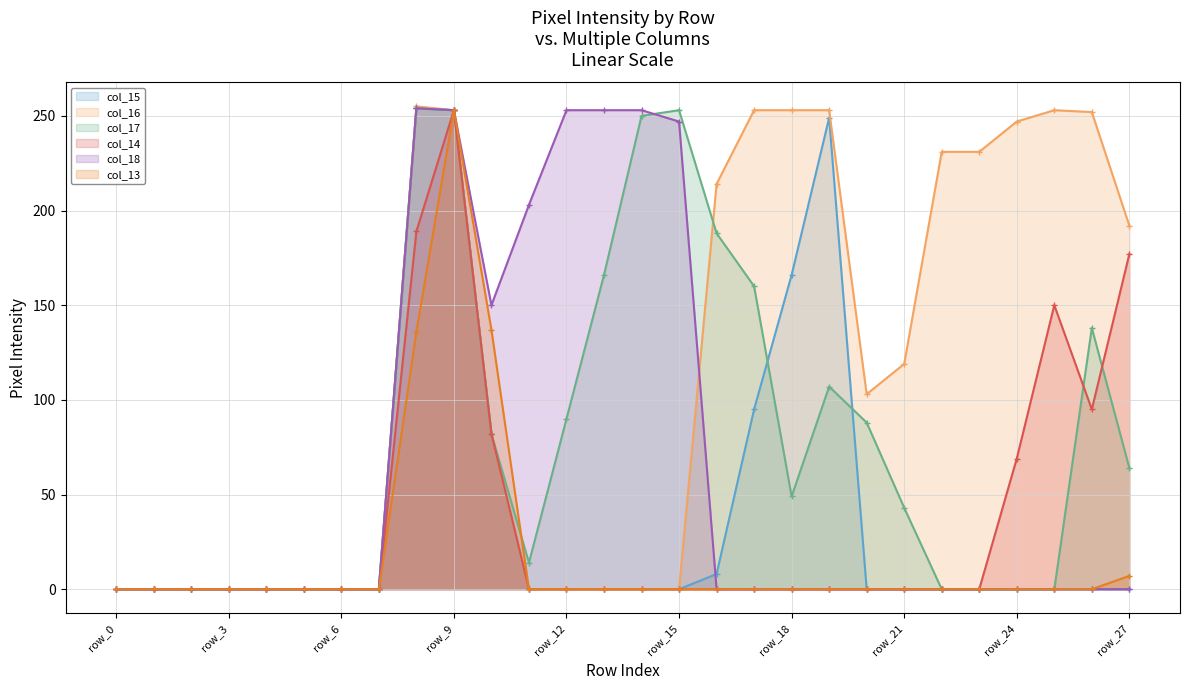

Where is col_17 nearest to the value 127?

26